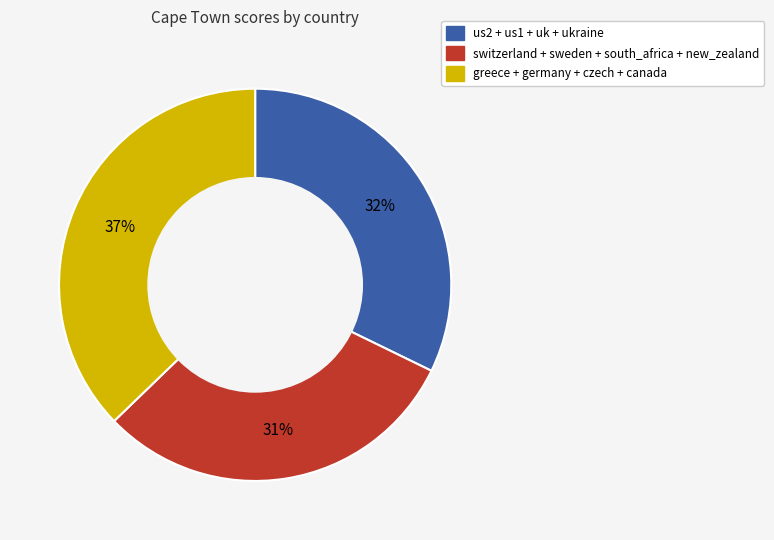

Does any single category account for the majority?

No